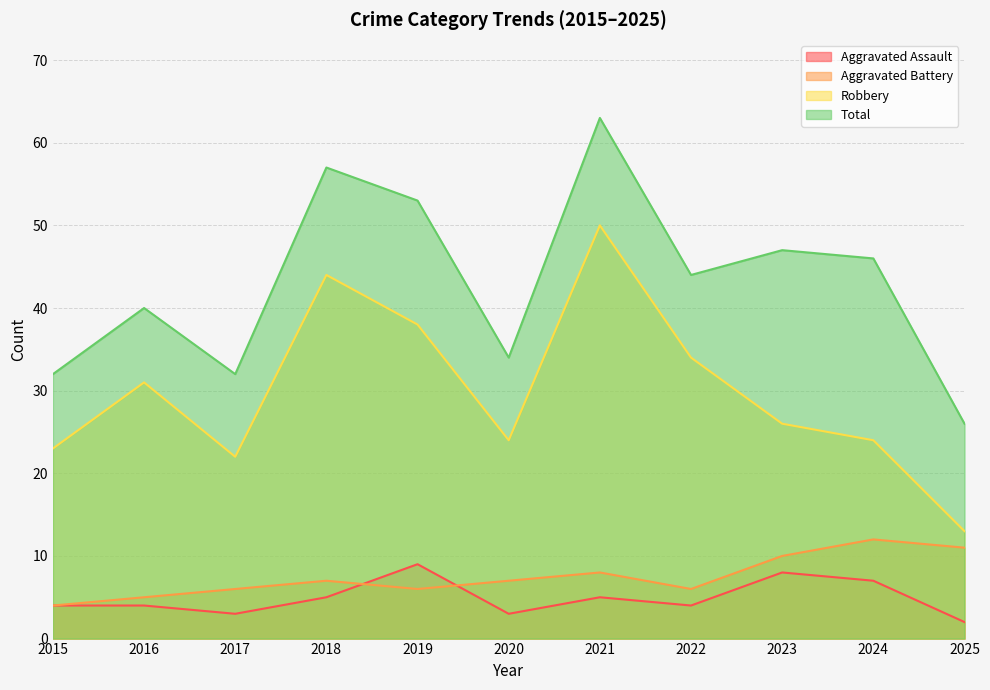

What are all the series names shown in the legend?

Aggravated Assault, Aggravated Battery, Robbery, Total